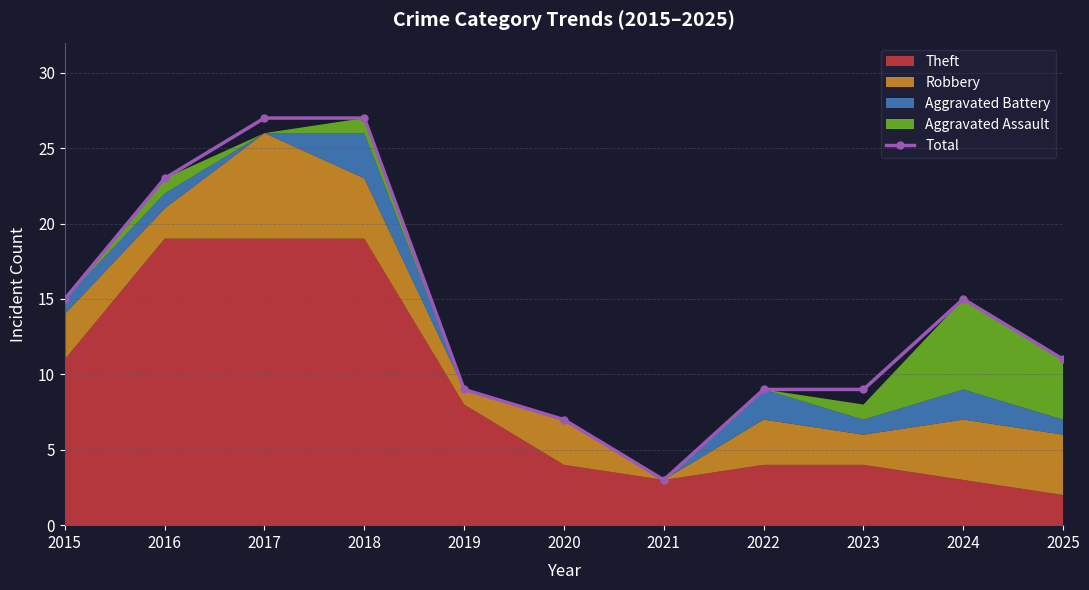

Where is the data nearest to the value 15?

2015